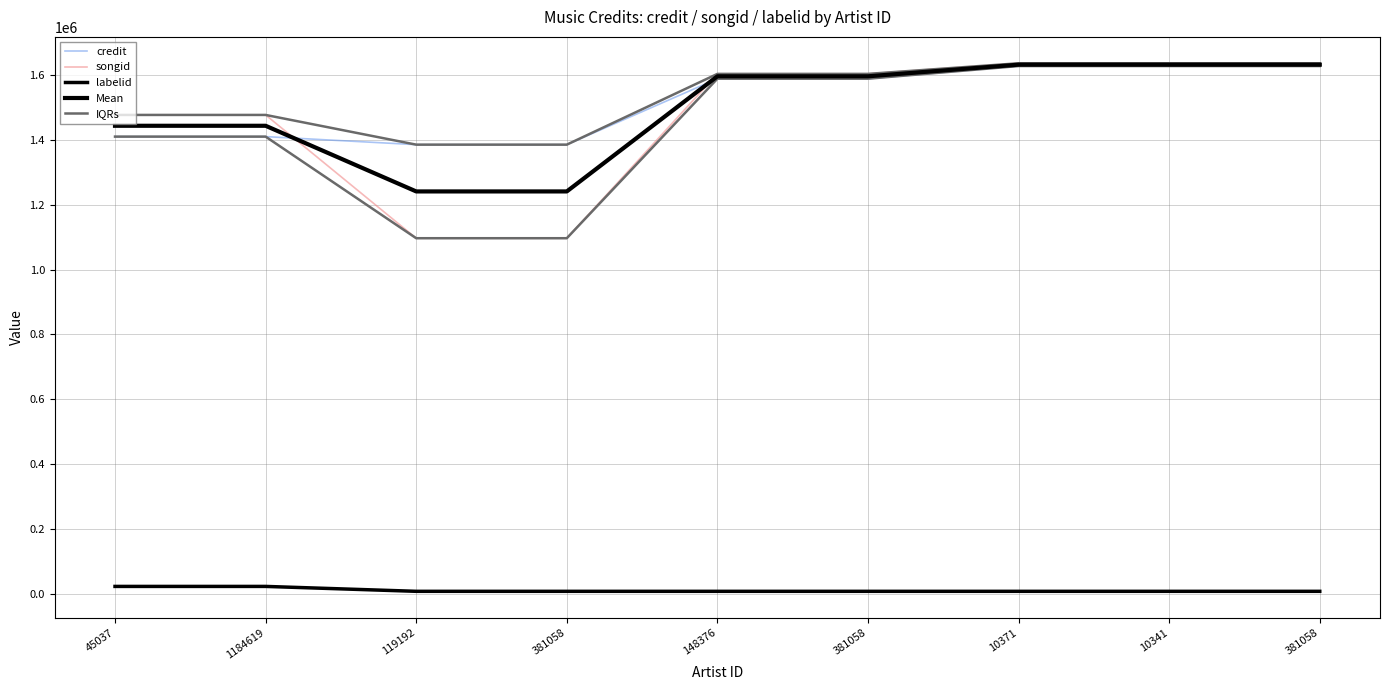

What is the difference between the Mean values at 45037 and 10371?

188290.5